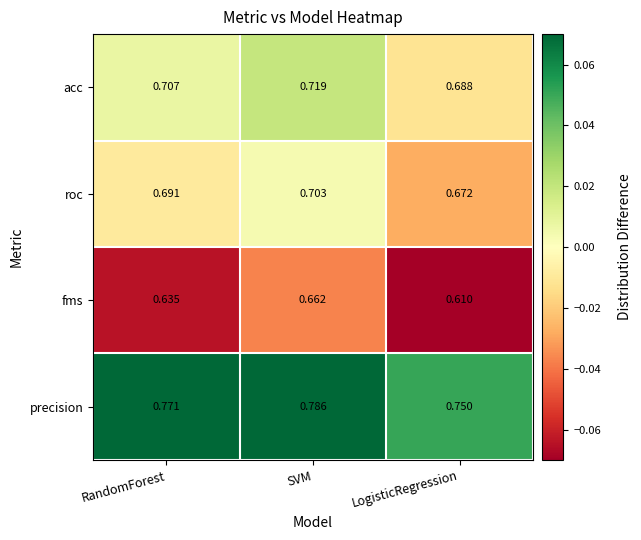

At which category is the sum across all series the highest?

SVM